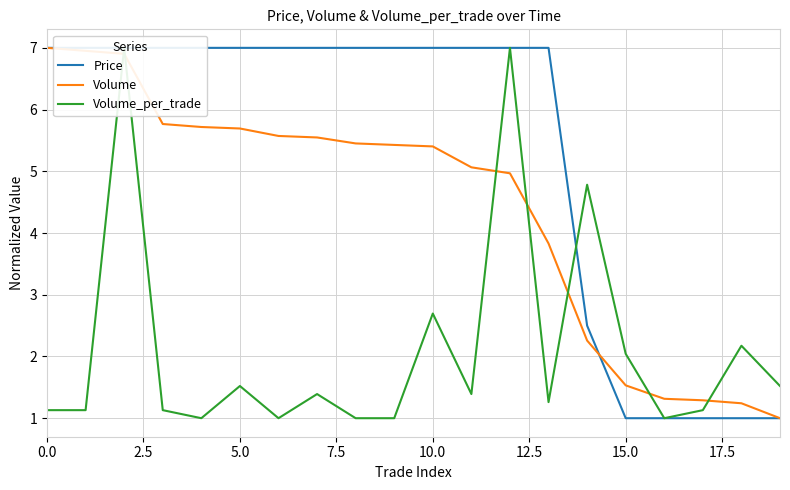

Reading right to left, what are all the values shown in this chart?

Price: 1.0	1.0	1.0	1.0	1.0	2.5	7.0	7.0	7.0	7.0	7.0	7.0	7.0	7.0	7.0	7.0	7.0	7.0	7.0	7.0
Volume: 1.0	1.2	1.3	1.3	1.5	2.3	3.8	5.0	5.1	5.4	5.4	5.5	5.5	5.6	5.7	5.7	5.8	6.9	7.0	7.0
Volume_per_trade: 1.5	2.2	1.1	1.0	2.0	4.8	1.3	7.0	1.4	2.7	1.0	1.0	1.4	1.0	1.5	1.0	1.1	7.0	1.1	1.1